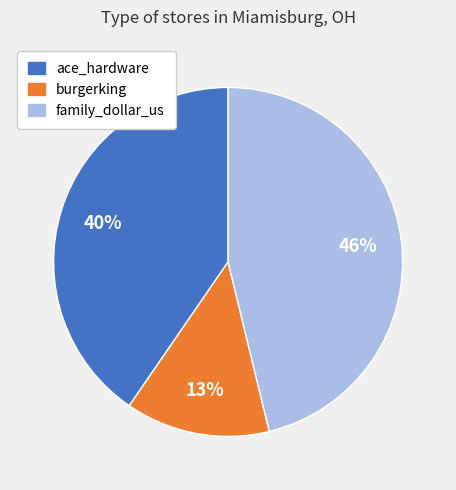

The ace_hardware slice represents 27% of the pie. True or false?

False